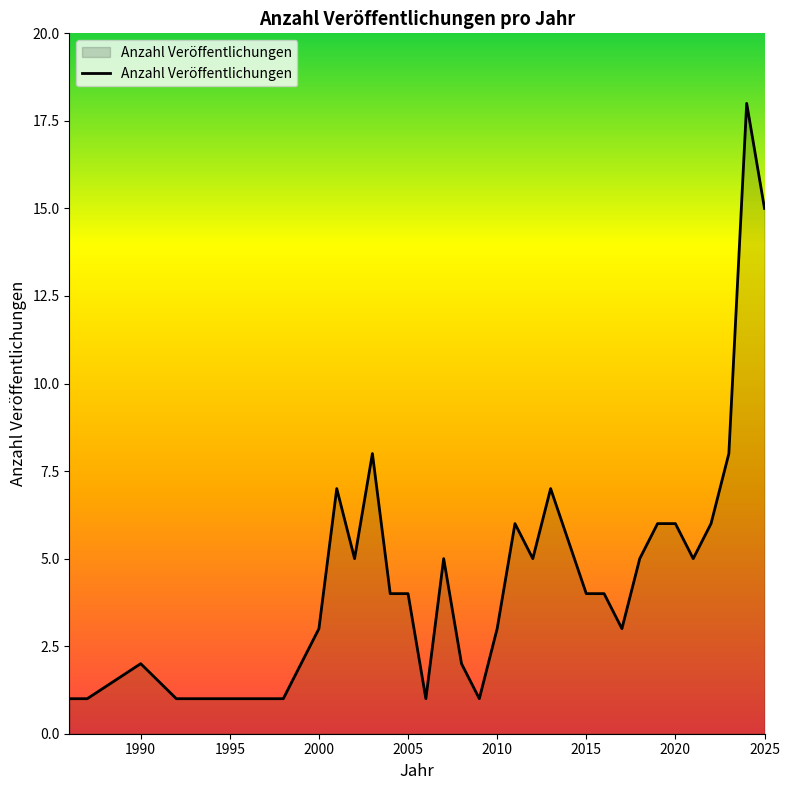

What is the maximum value shown in the chart?

18